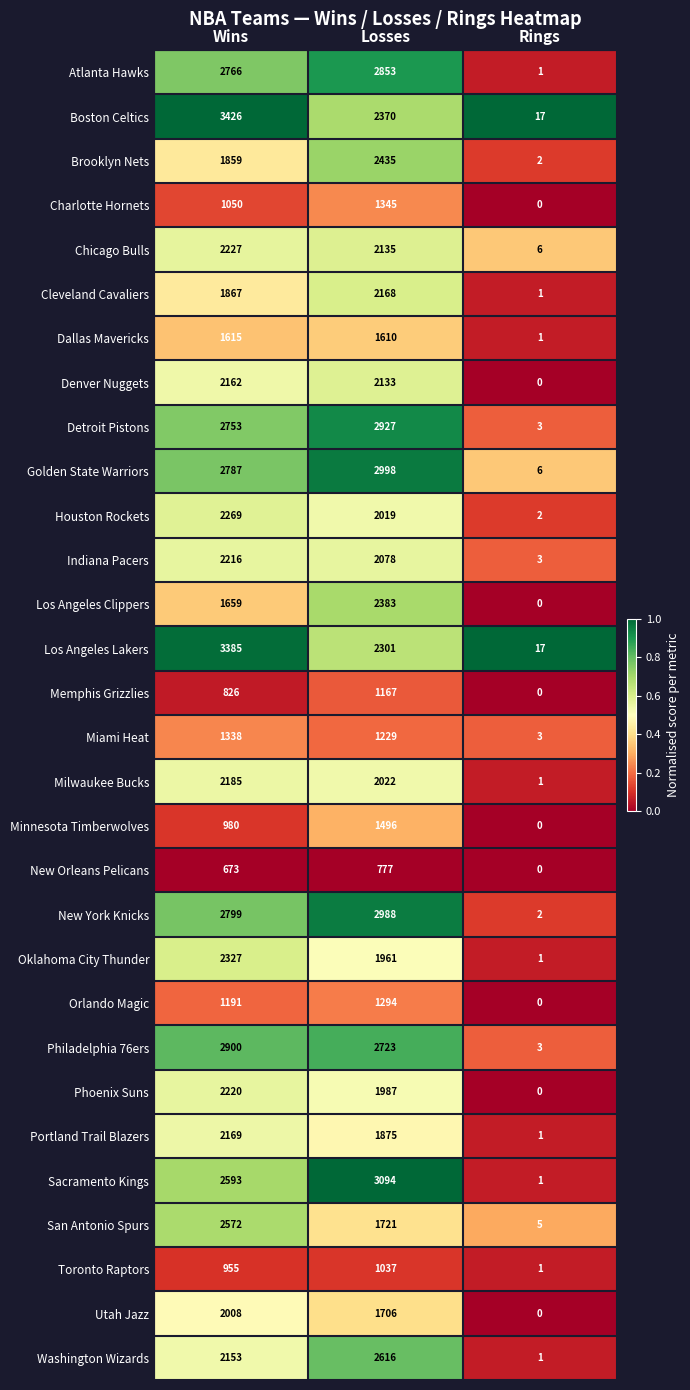

How many Minnesota Timberwolves values are between 0 and 1496?

3